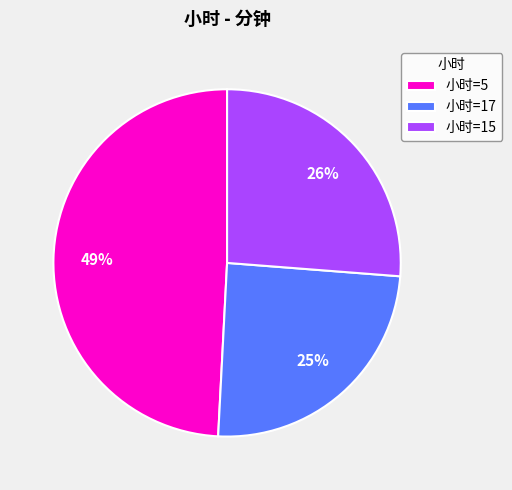

Which category has the biggest portion of the pie?

小时=5